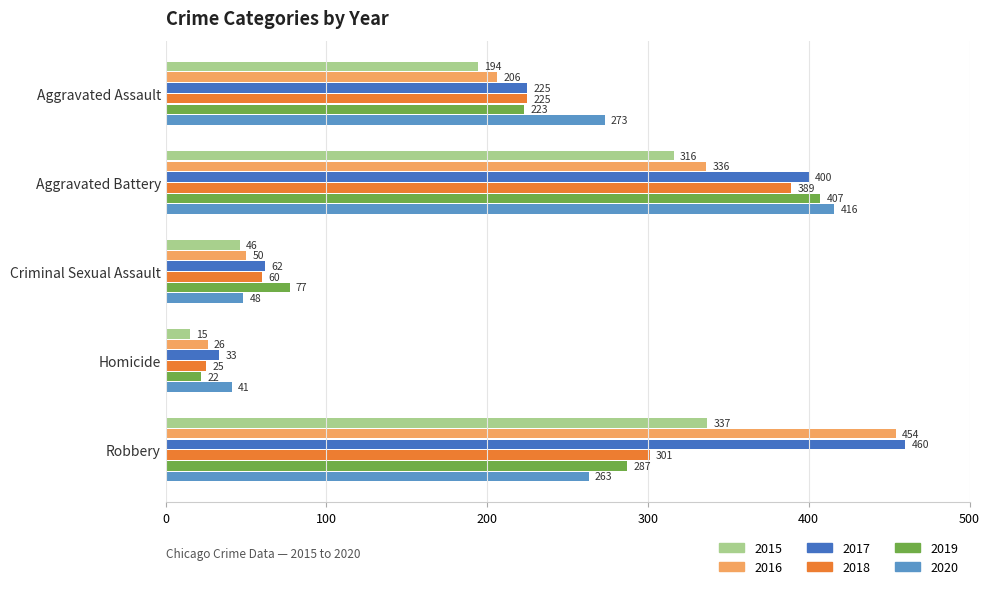

What is the sum of all 2016 values?

1072